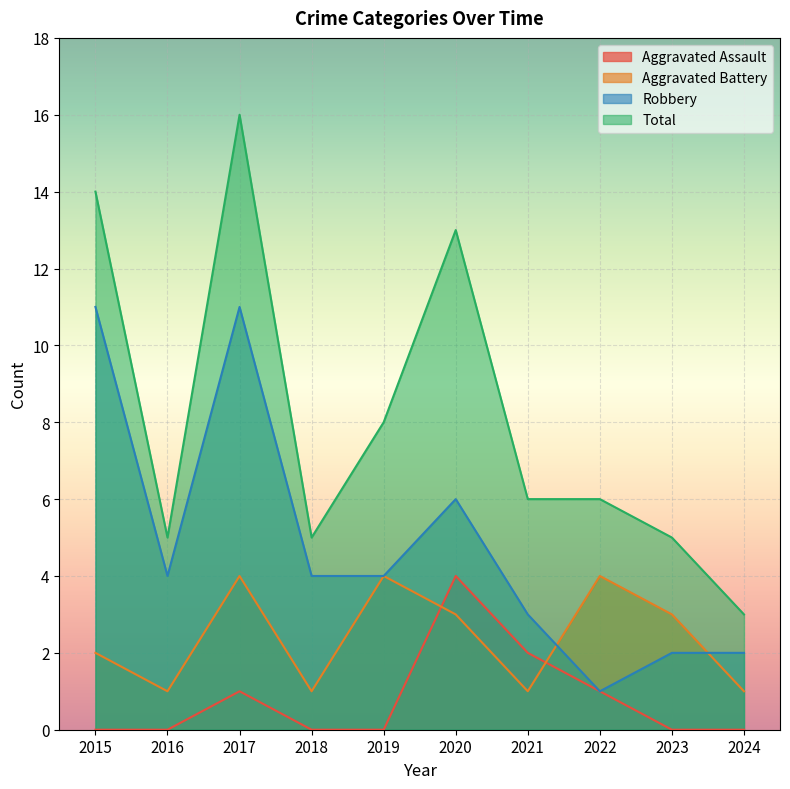

Does the chart display data point markers on the line(s)?

No